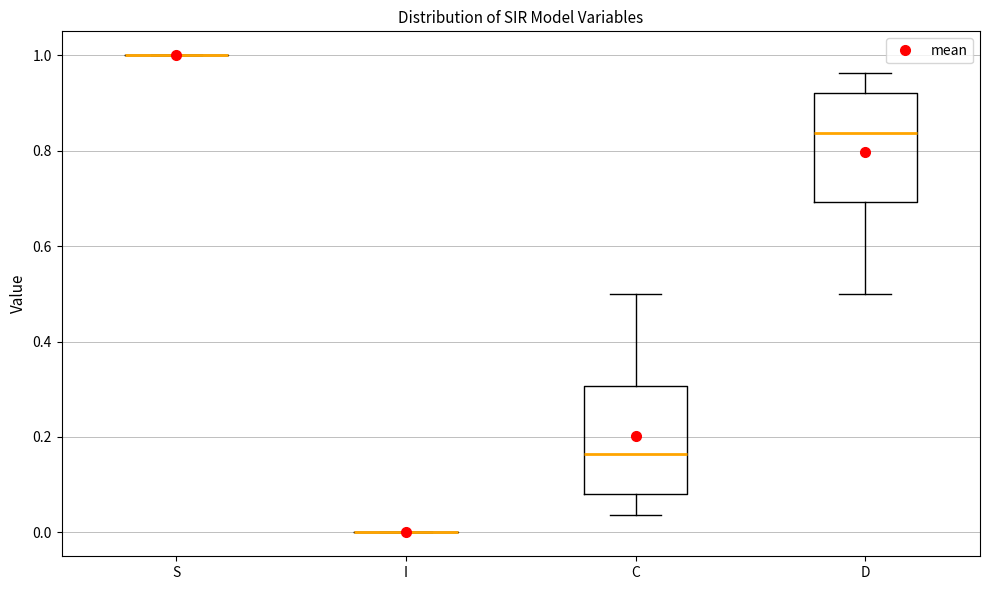

Reading left to right, read every box against the y-axis: the position of its median line, the range the box covers, and the ends of its whiskers. The values are not printed on the chart, so give them approximately, as read against the axis.

S: box collapsed to a line at 1.00, whiskers 1.00 to 1.00
I: box collapsed to a line at 0.00, whiskers 0.00 to 0.00
C: median 0.16, box 0.08 to 0.30, whiskers 0.04 to 0.50
D: median 0.84, box 0.70 to 0.92, whiskers 0.50 to 0.96